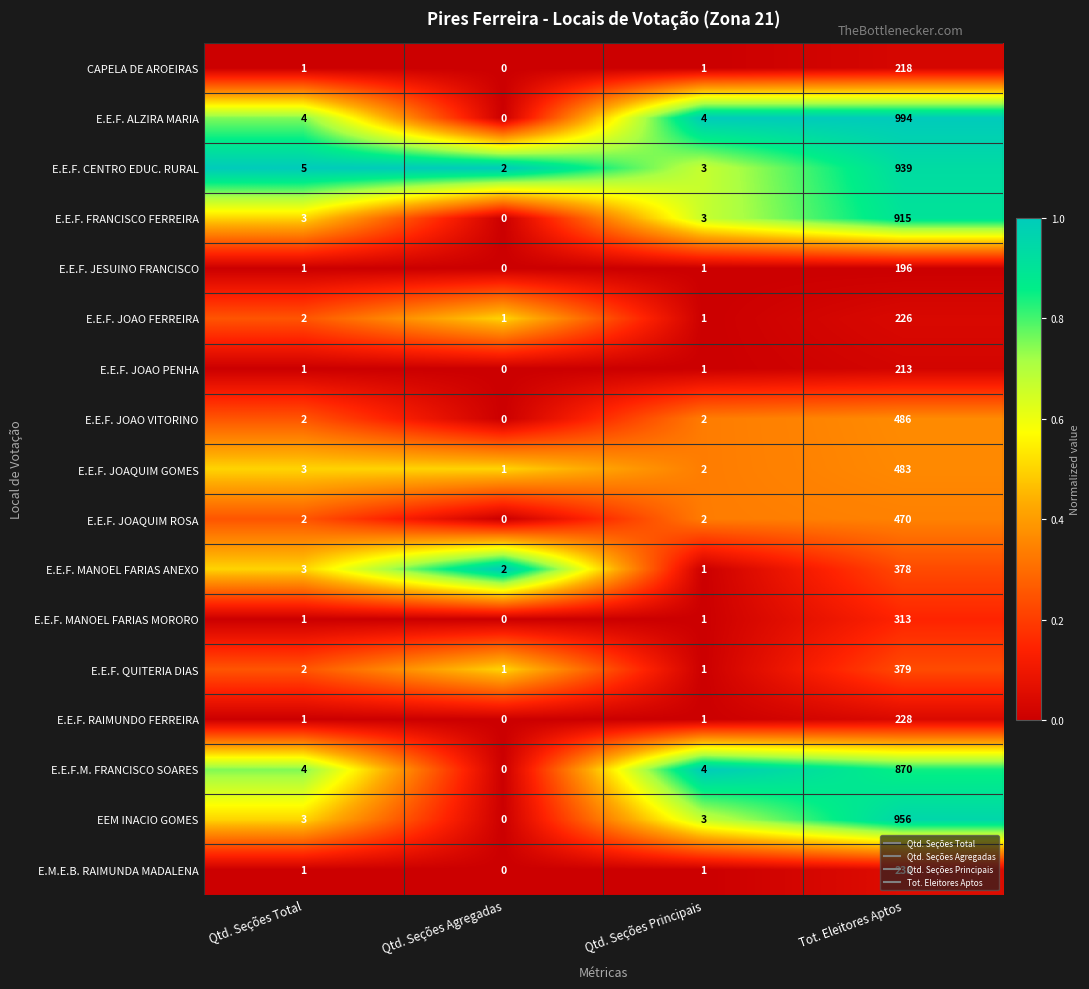

Which category has the lowest value across all series?

Qtd. Seções Agregadas